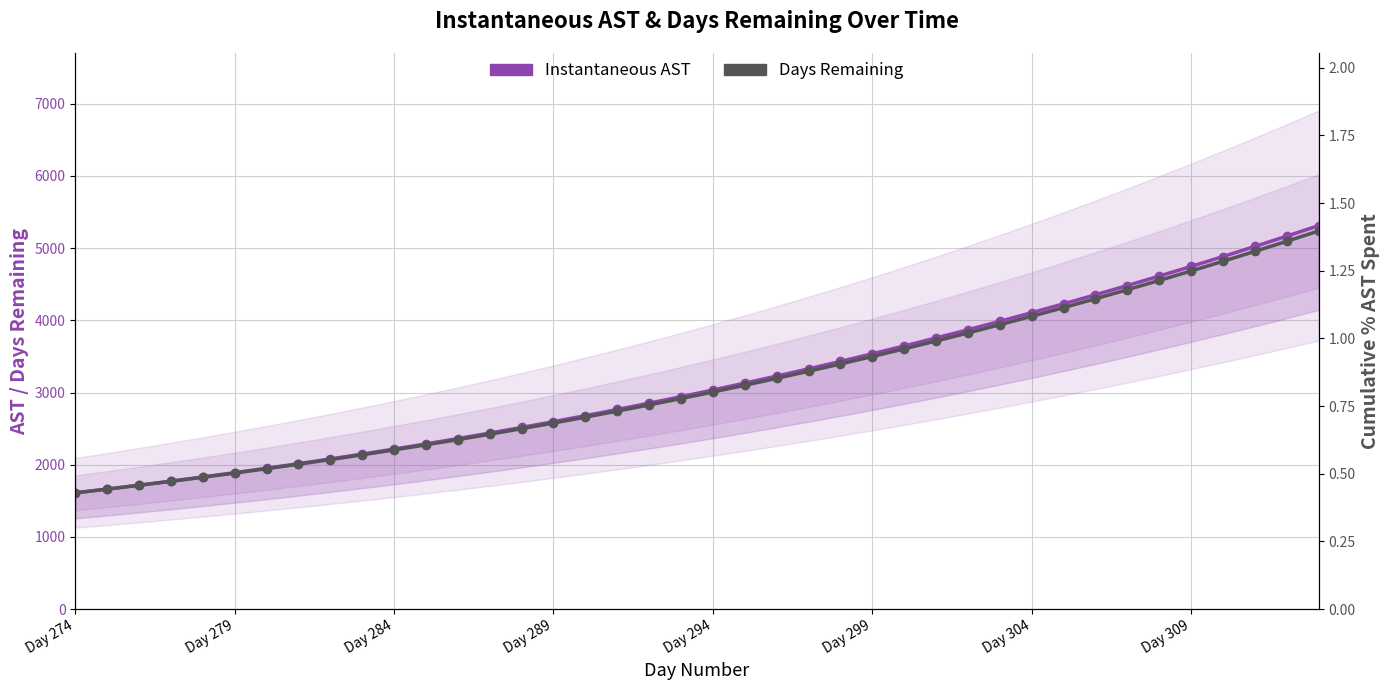

Is the value of Instantaneous AST at 22 greater than the value of Days Remaining at 32?

No